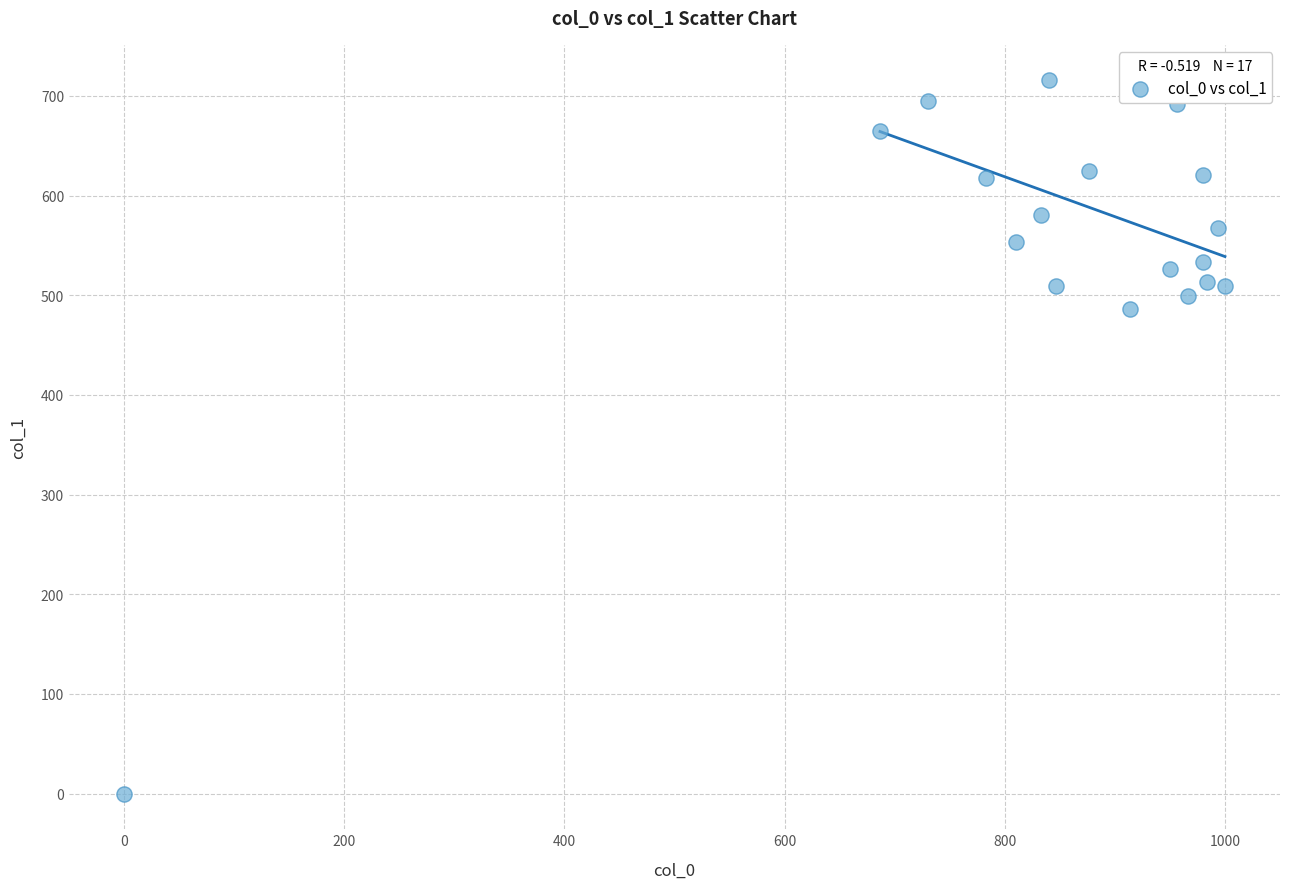

What Y value in the scatter plot is closest to 357?

486.0